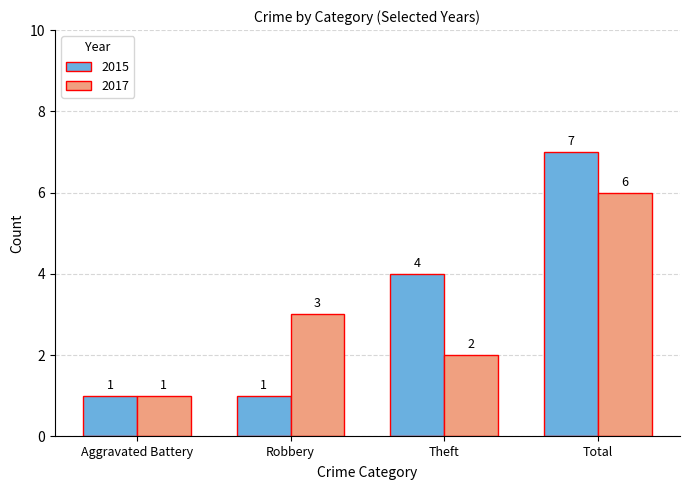

What is the difference between the second highest and minimum values in the 2015 series?

3